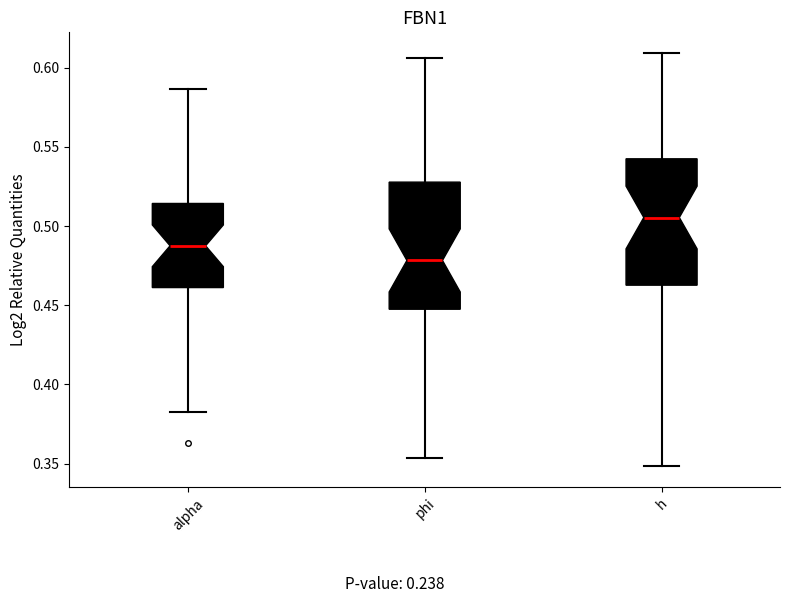

Which box has the lowest median line?

phi